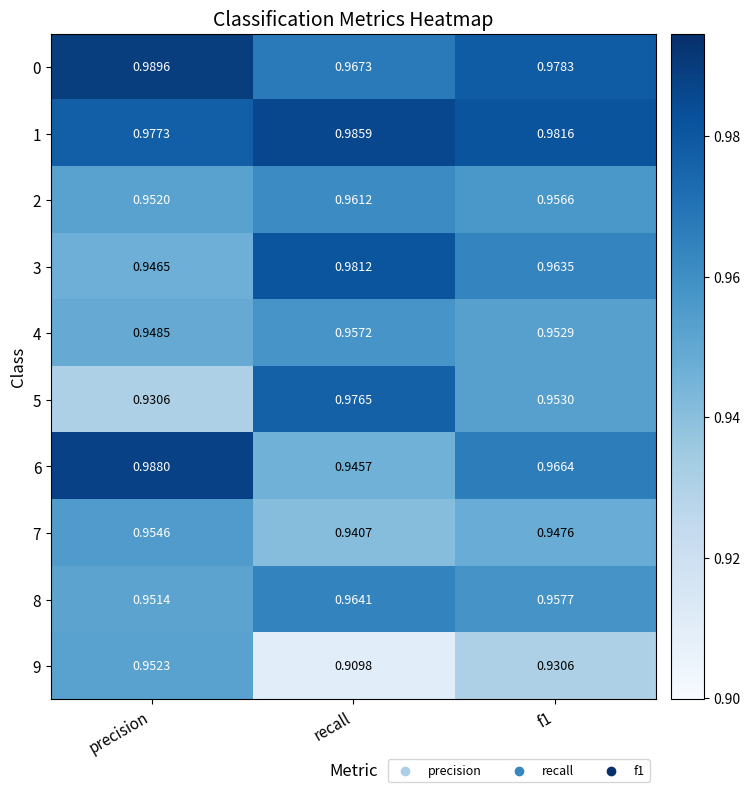

Where is 8 nearest to the value 0?

precision